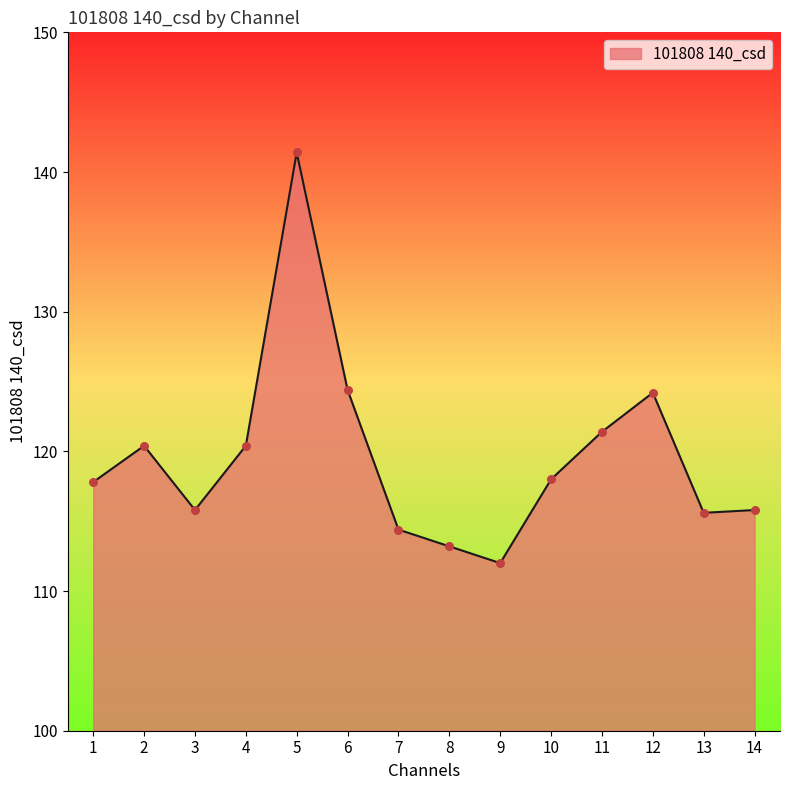

Which has a higher value, 8 or 14?

14